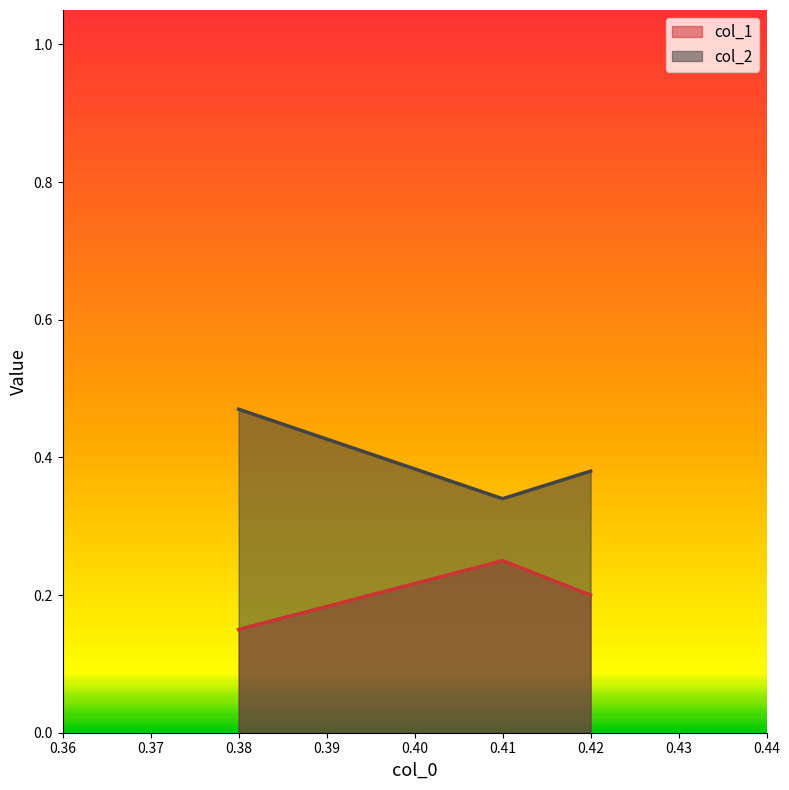

List the series in order of their peak value, lowest first.

col_1, col_2